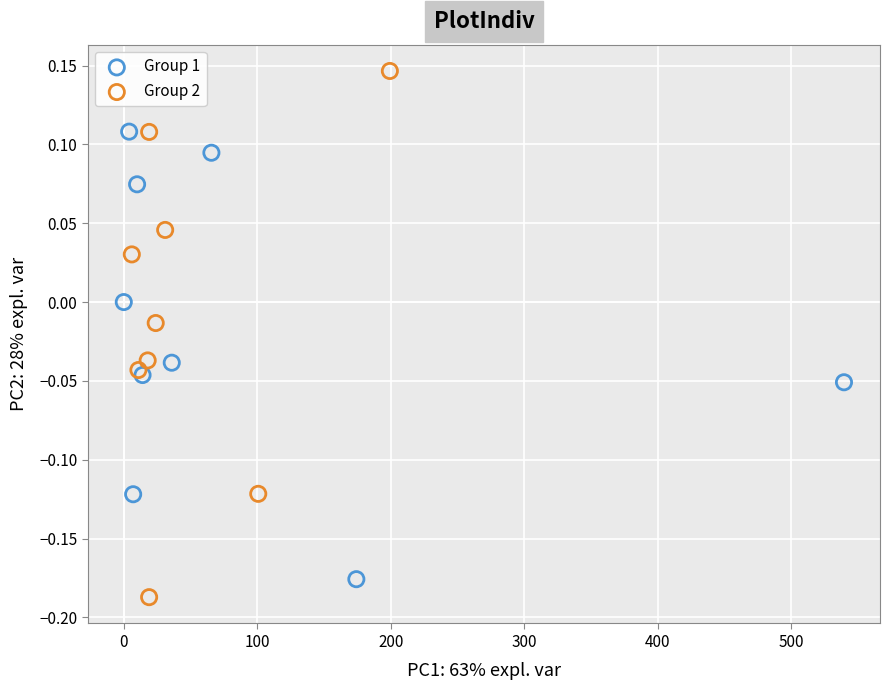

Which series contains the highest Y value?

Group 2